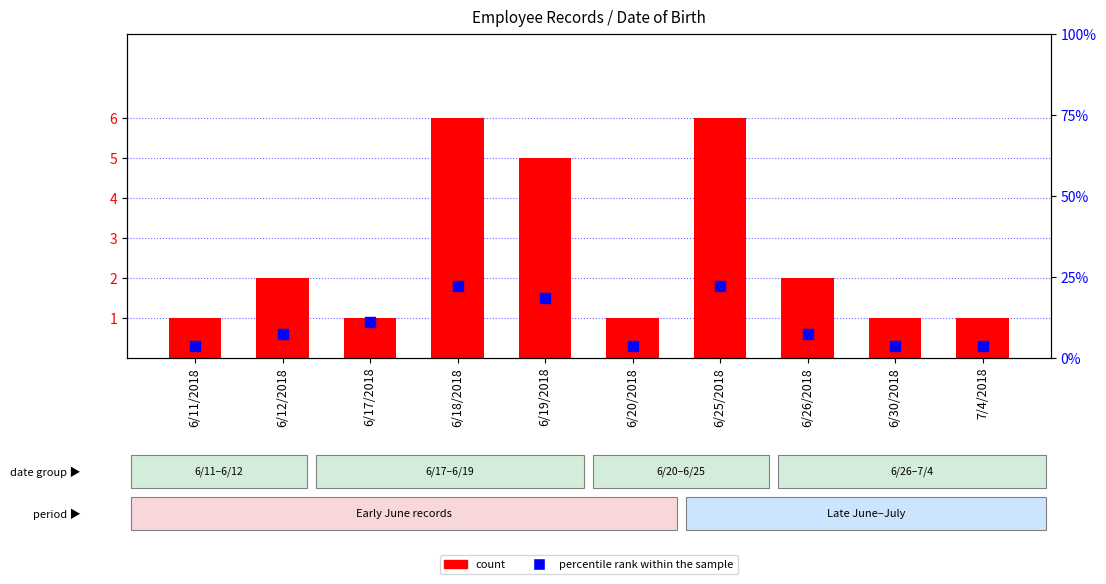

At how many categories does at least one series exceed 10?

4